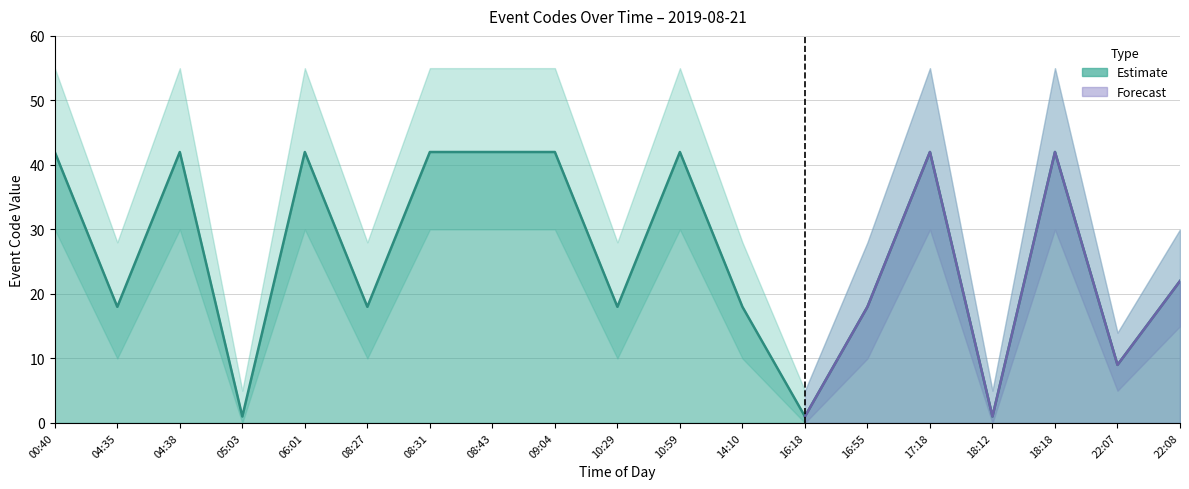

Read the value at 22:08.

22